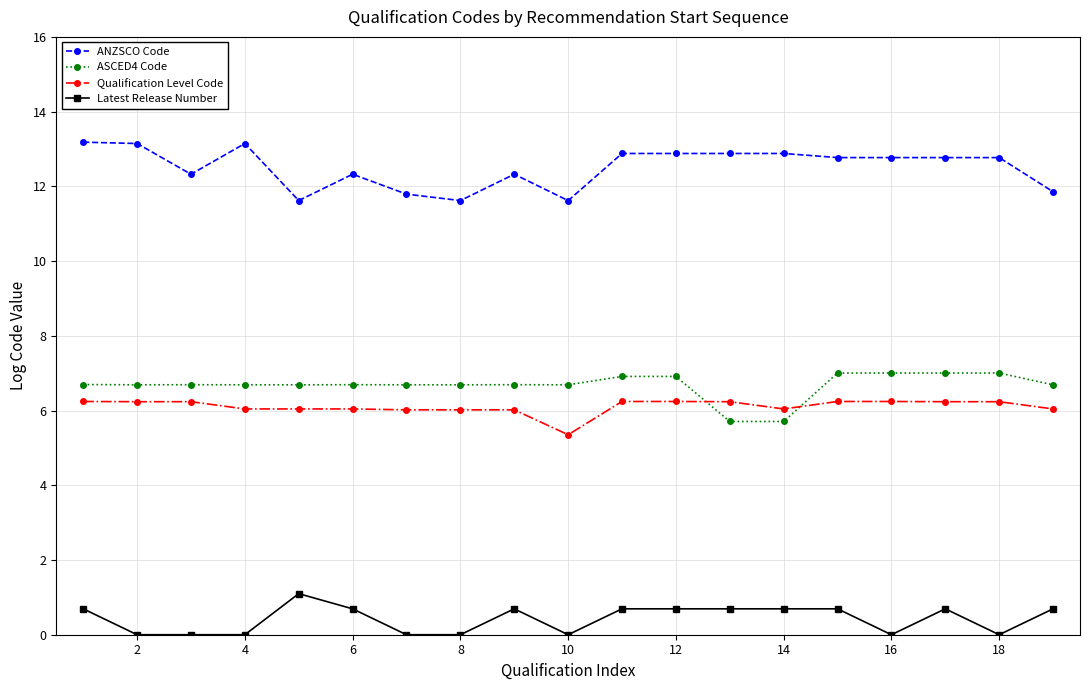

How many values in the ASCED4 Code series exceed 6?

17